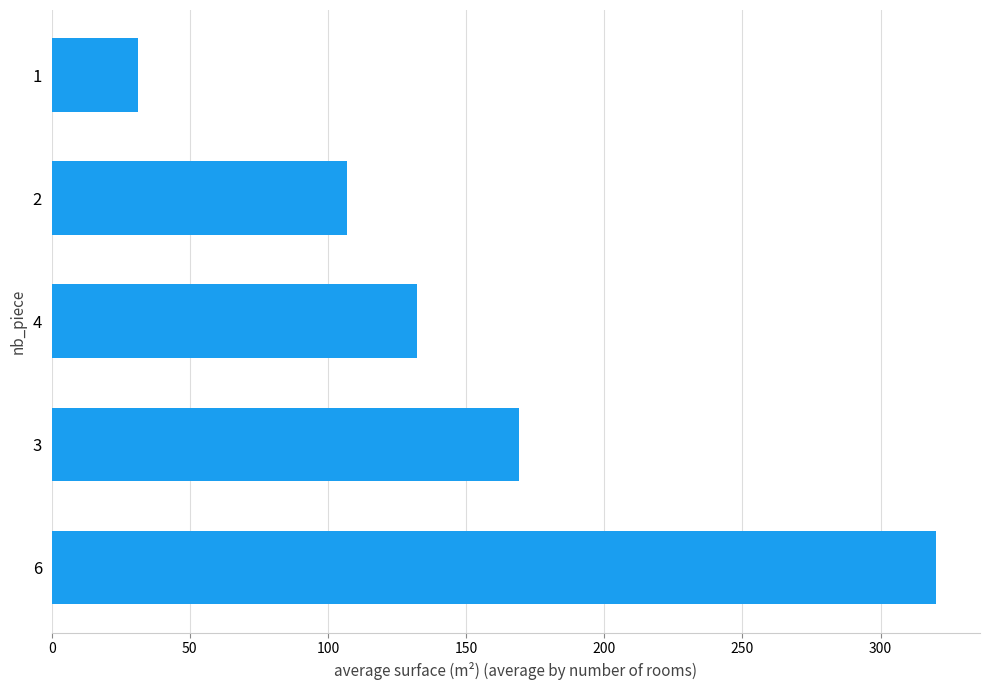

What is the average value?

152.0